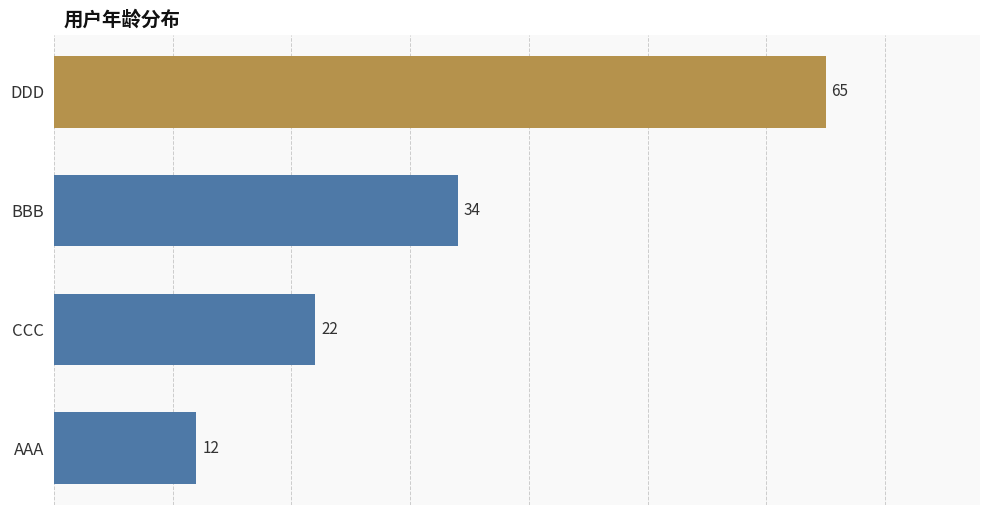

Reading top to bottom, transcribe all the data shown in this chart.

DDD=65	BBB=34	CCC=22	AAA=12